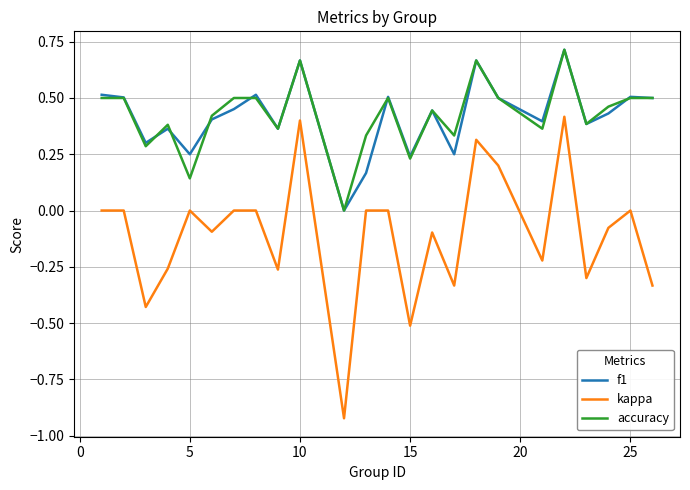

True or false: f1 and accuracy cross at least once.

True